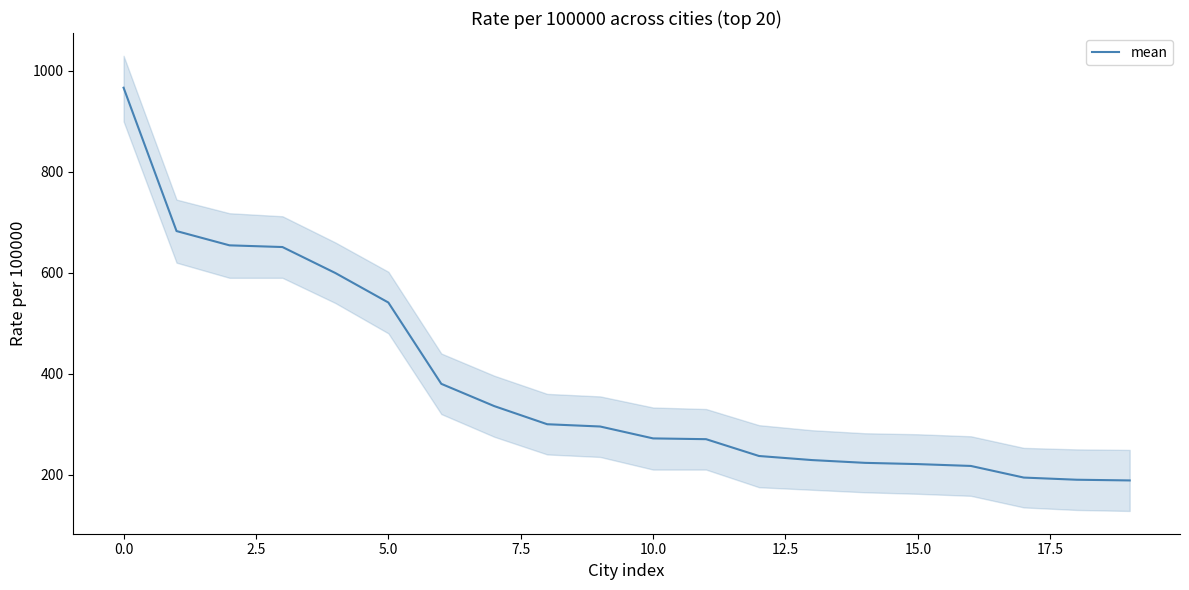

What is the maximum value for mean?

966.7